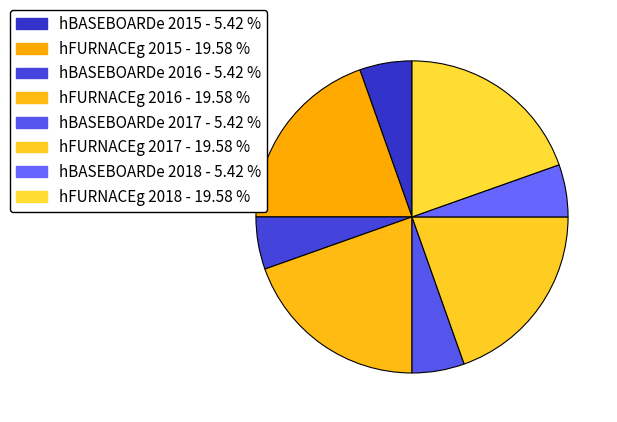

Which slice is the largest?

hFURNACEg 2015